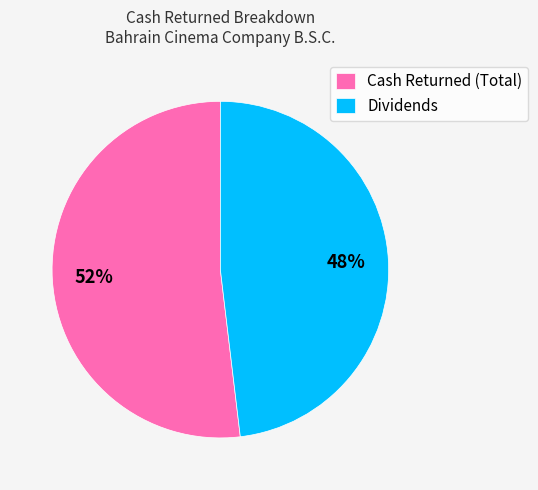

To the nearest percent, what is the average slice percentage?

50%